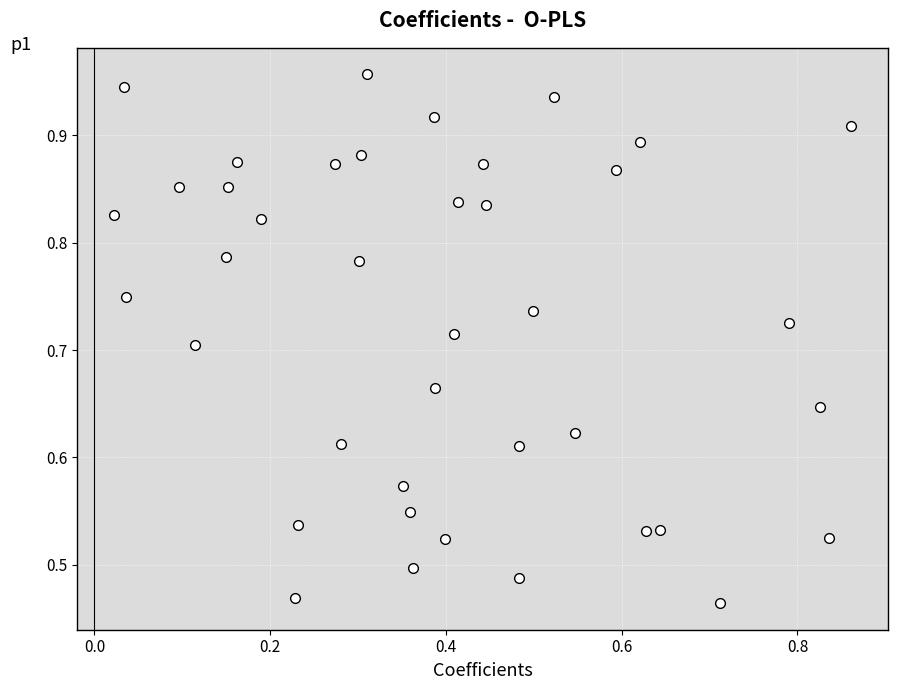

How many points are shown in the scatter plot?

40